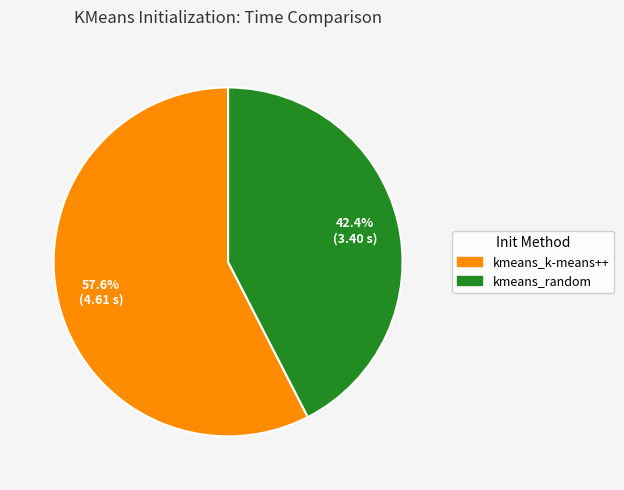

To the nearest percent, what is the combined percentage of kmeans_random and kmeans_k-means++?

100%